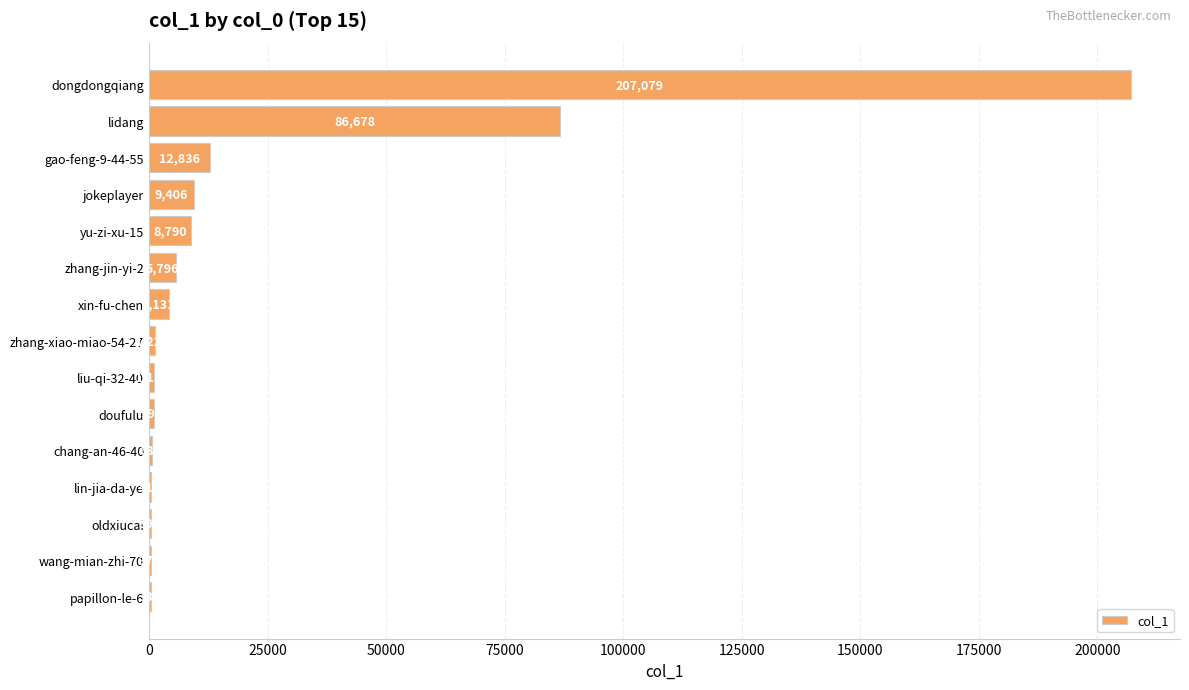

Are the bars grouped side by side (vs. stacked)?

No